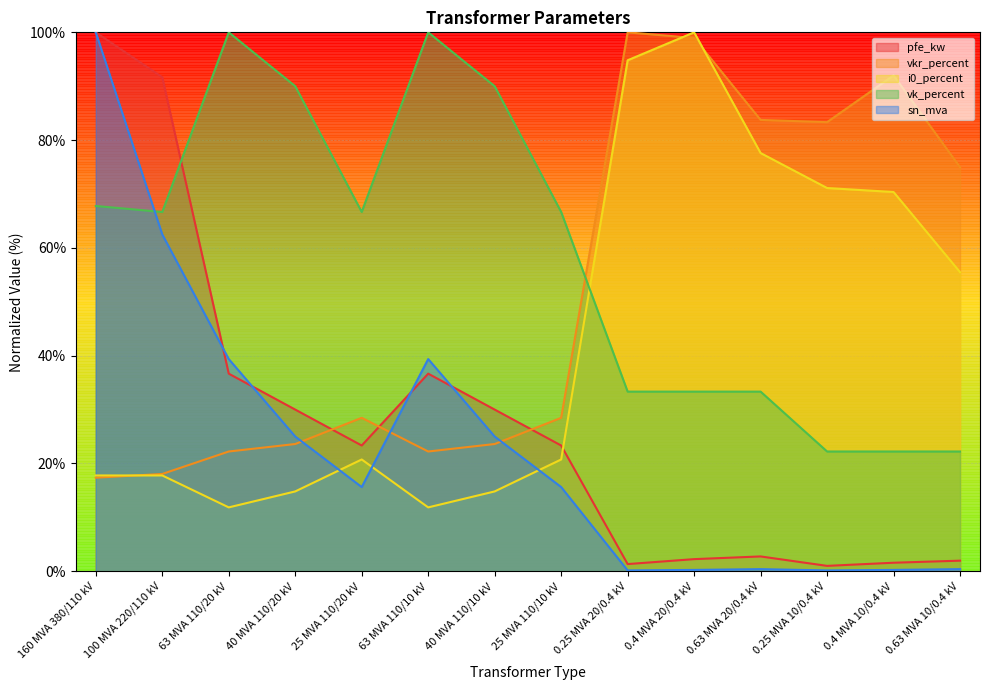

What is the difference between the highest and lowest values at 0.63 MVA 20/0.4 kV?

83.4